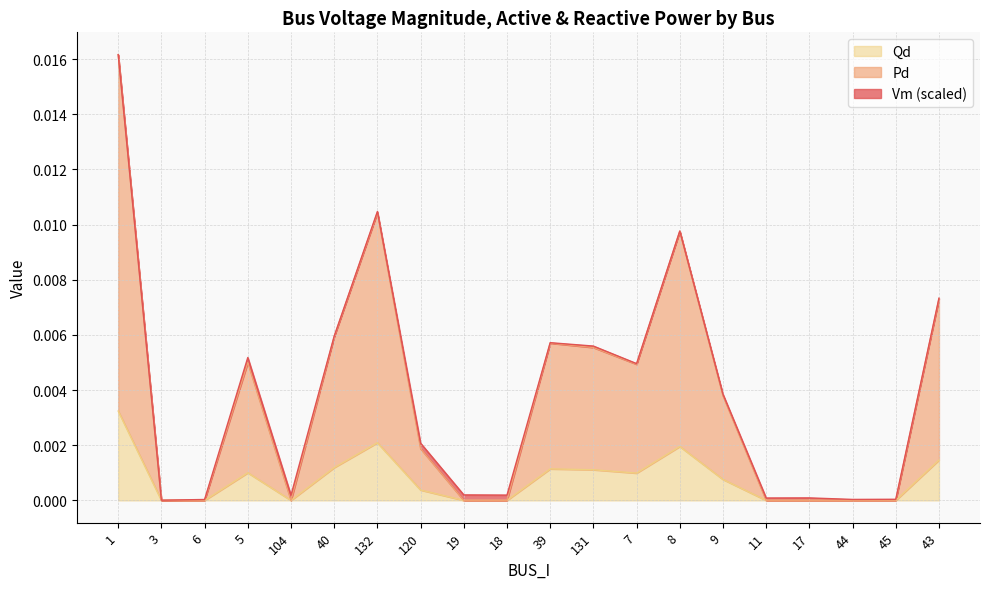

How many Qd values are between 0 and 1?

20